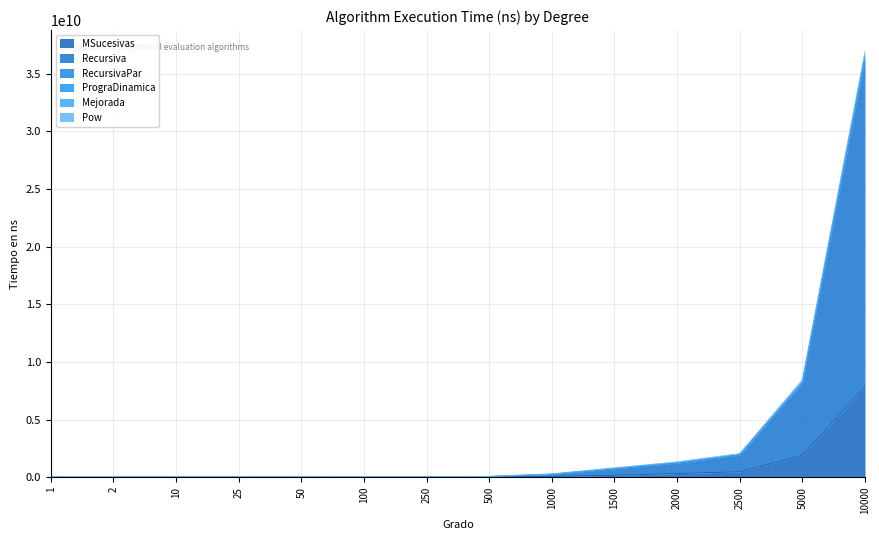

What is the difference between the highest and lowest values at 2?

265814